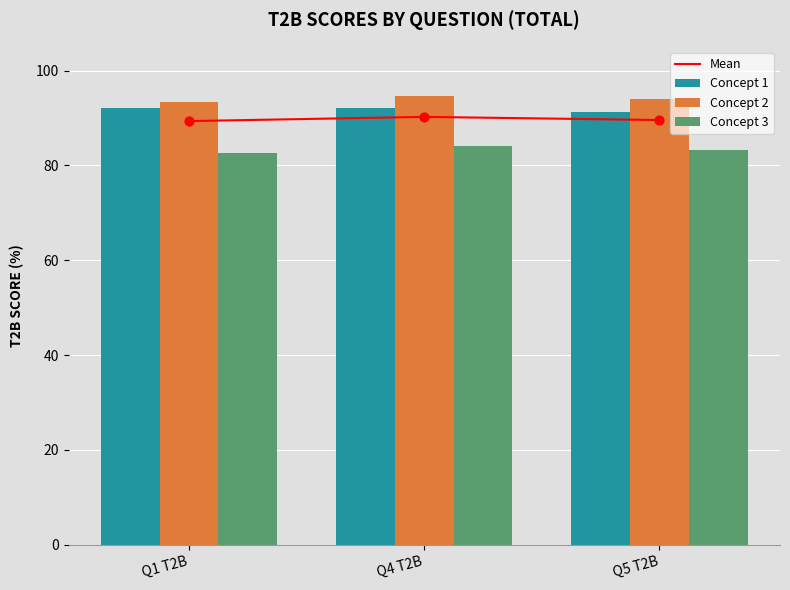

Which series has the widest spread of Y values?

Concept 2